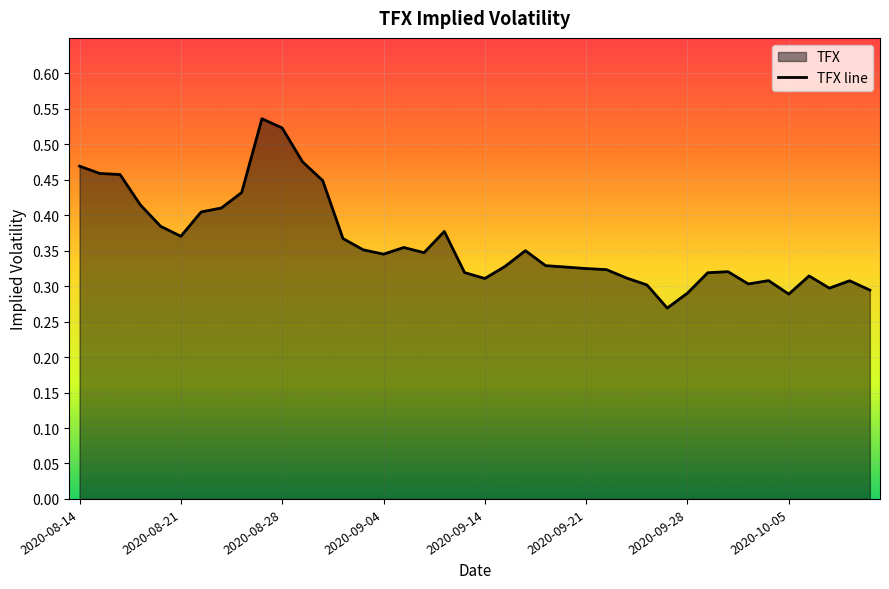

How many lines are shown in the chart?

1